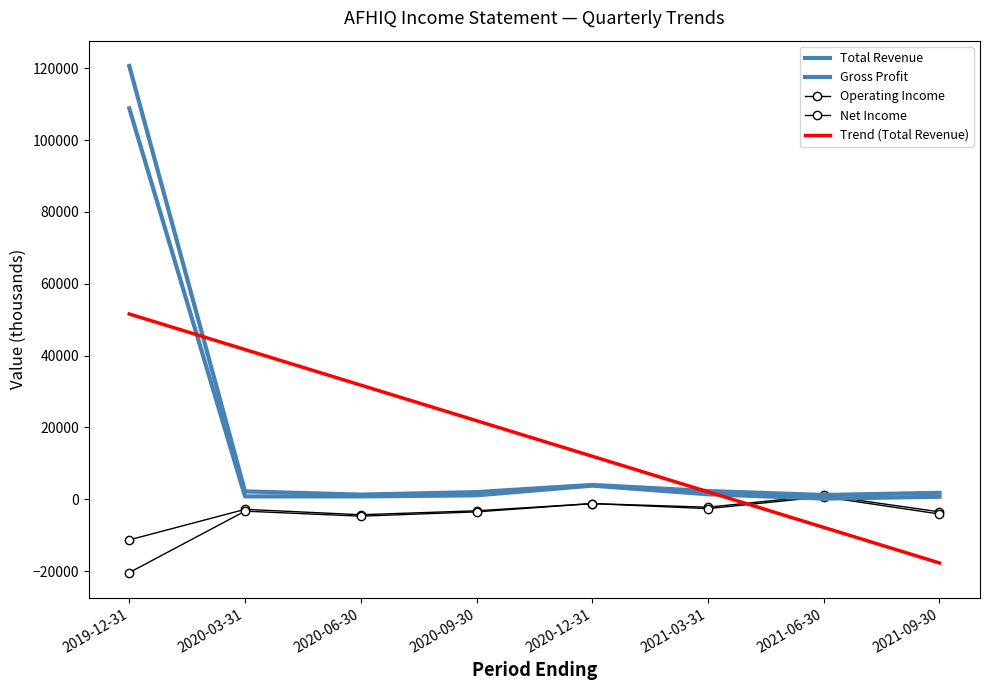

What position from the right is 2019-12-31?

8